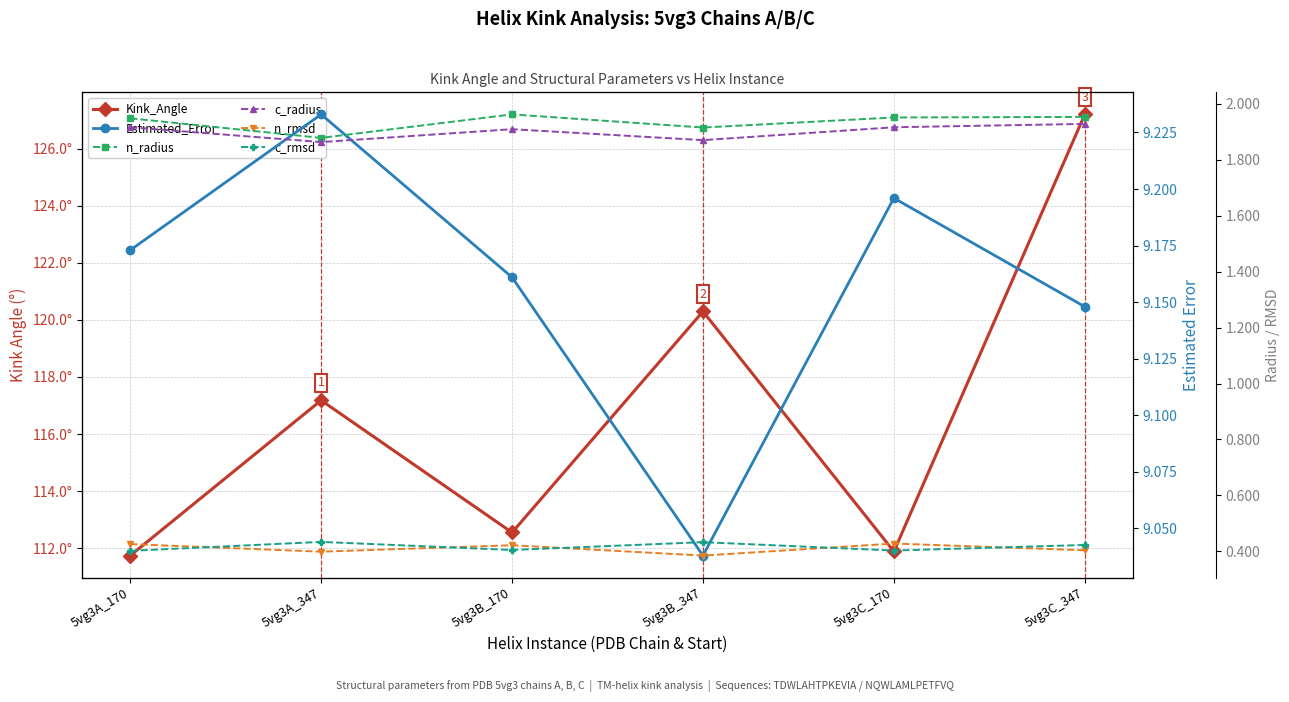

At which category does Kink_Angle reach its first local valley?

5vg3B_170